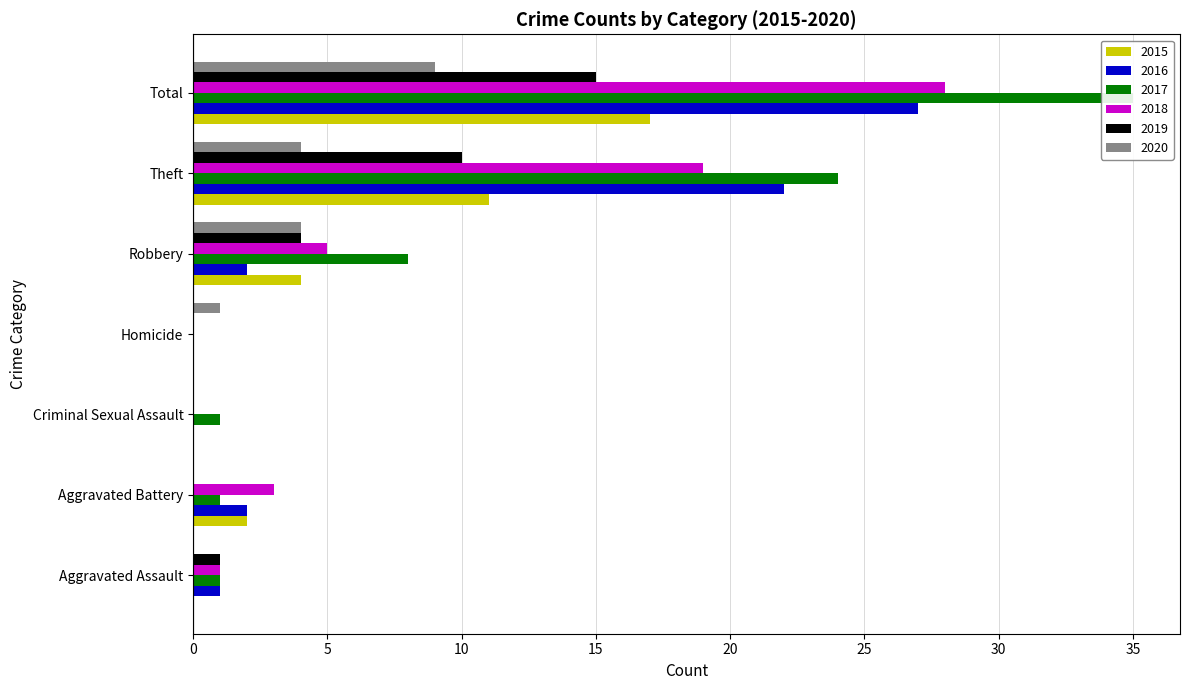

At which category is the sum across all series the highest?

Total